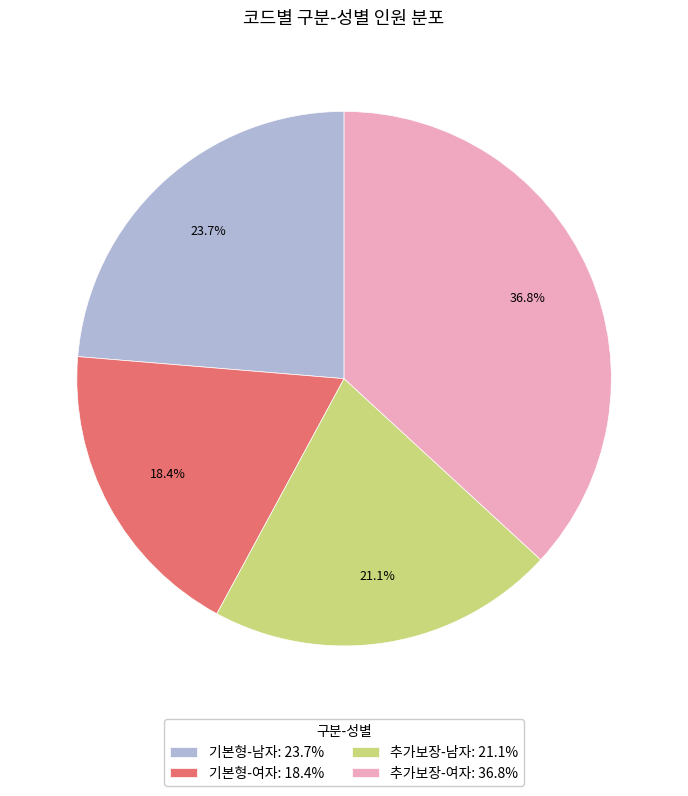

Rank the categories by value from lowest to highest.

기본형-여자, 추가보장-남자, 기본형-남자, 추가보장-여자